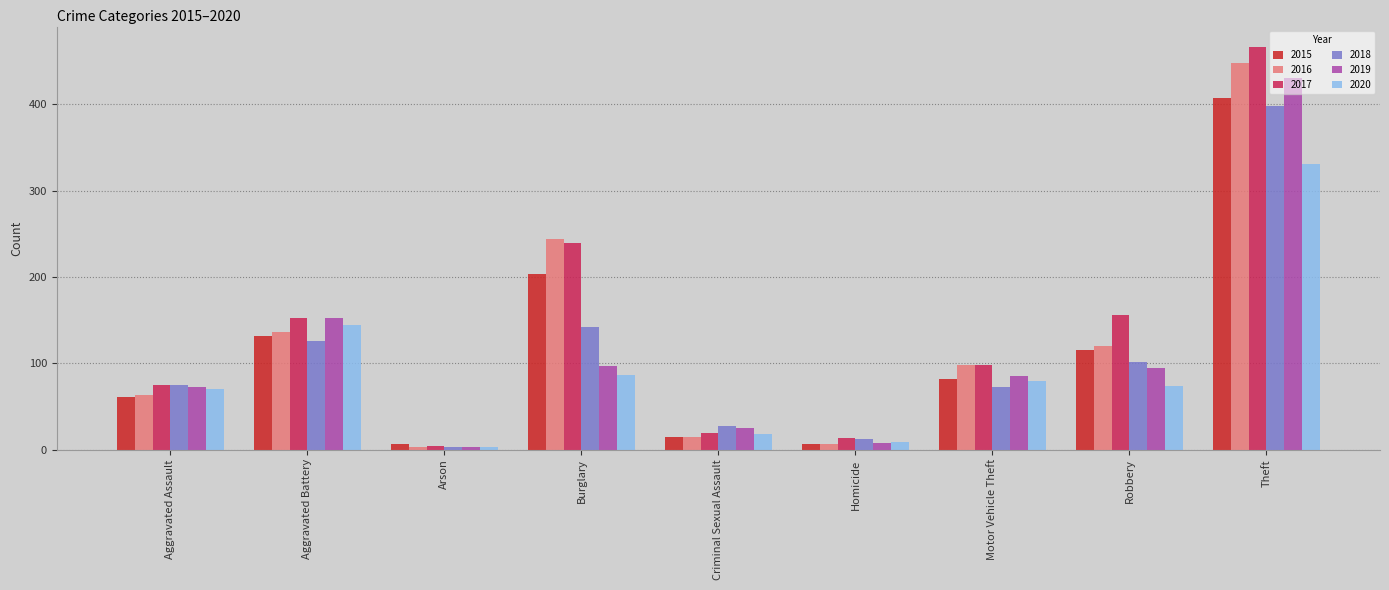

List the series in order of their peak value, lowest first.

2020, 2018, 2015, 2019, 2016, 2017